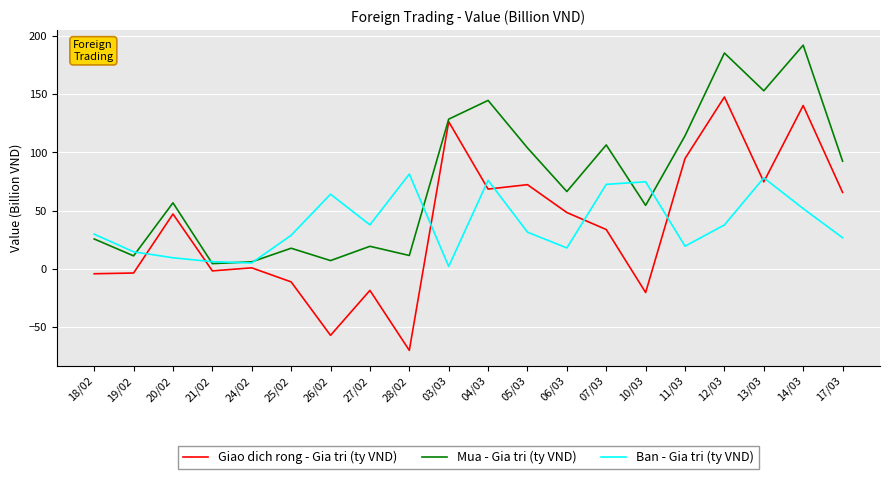

Which series has the largest total across all categories?

Mua - Gia tri (ty VND)